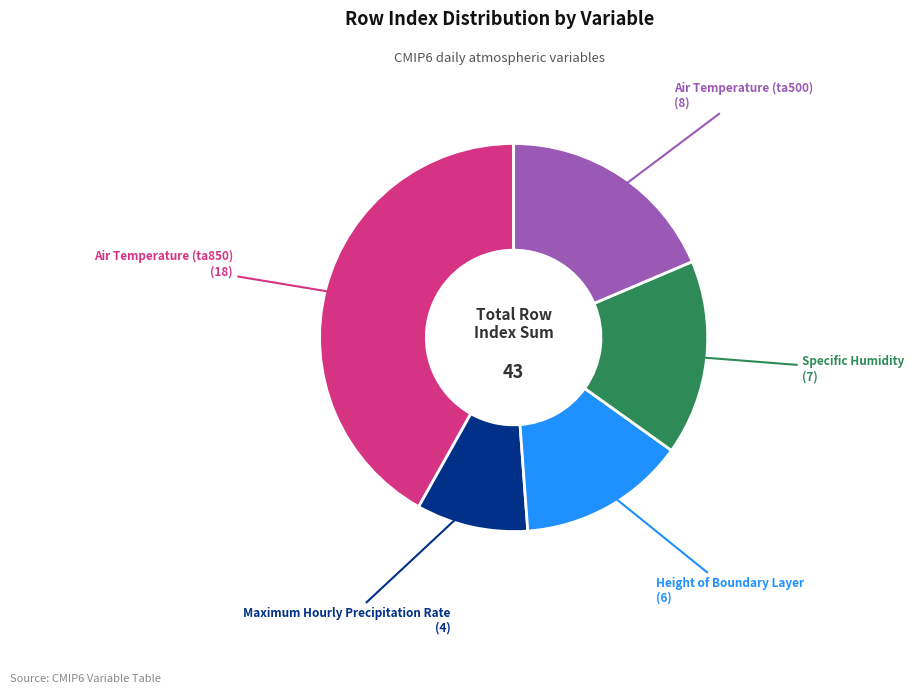

Approximately how many times larger is the value at Air Temperature (ta500) compared to Height of Boundary Layer?

1.3